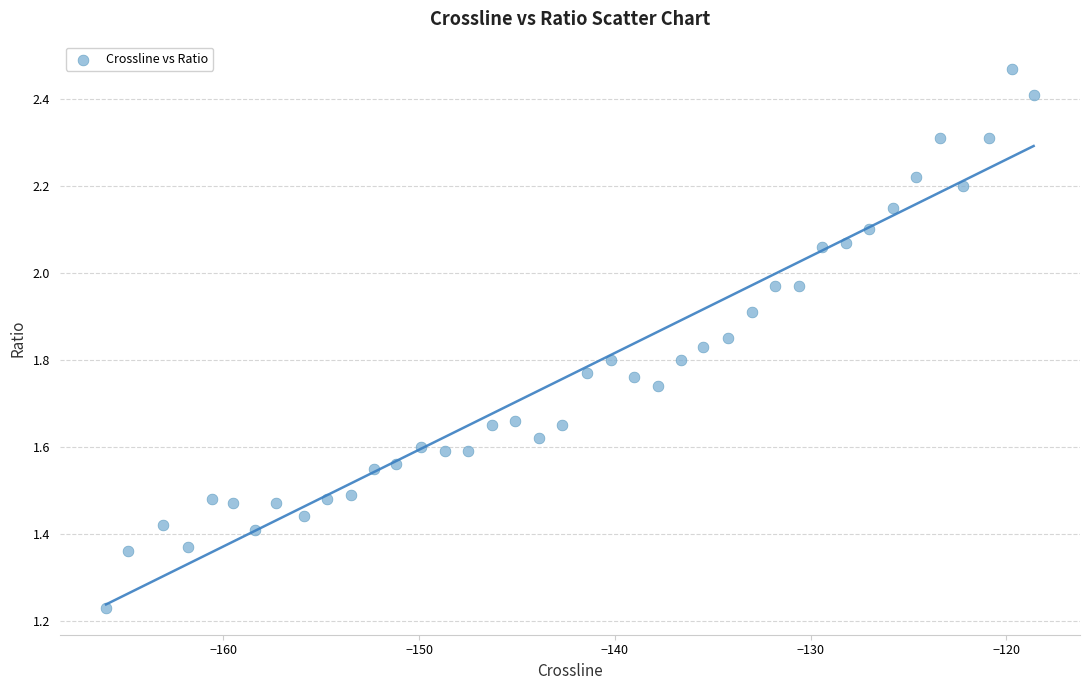

What is the range of X values (max minus min)?

47.4